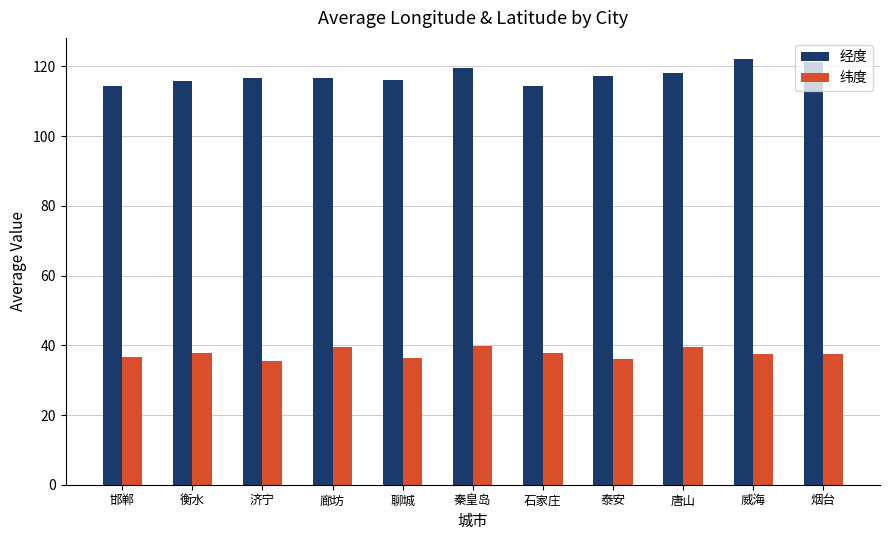

How many series are shown in this chart?

2